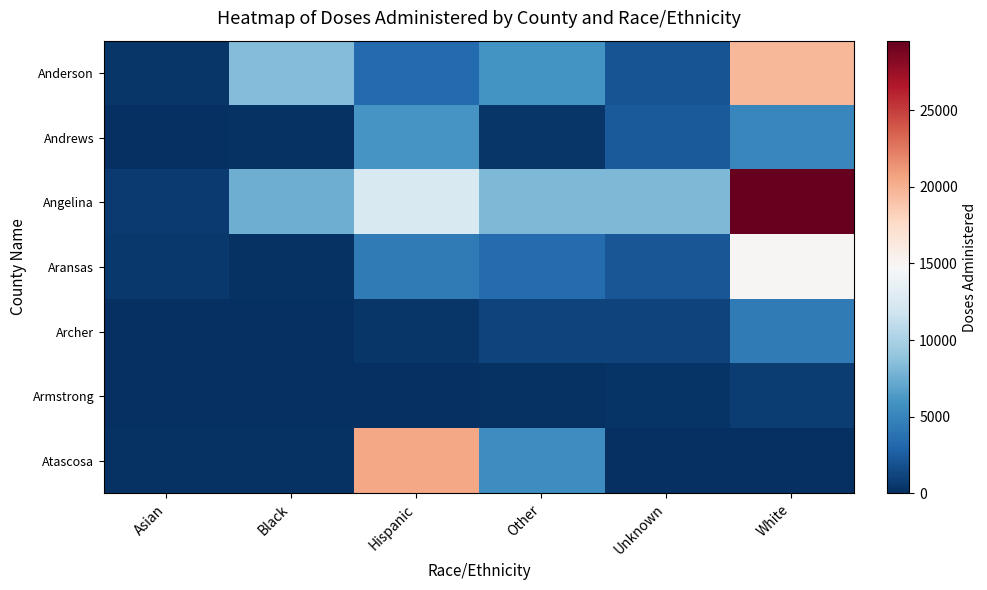

How many series are shown in this chart?

7